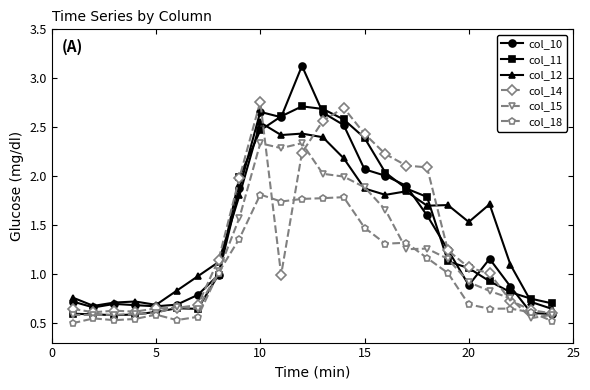

True or false: col_12 and col_18 cross at least once.

False